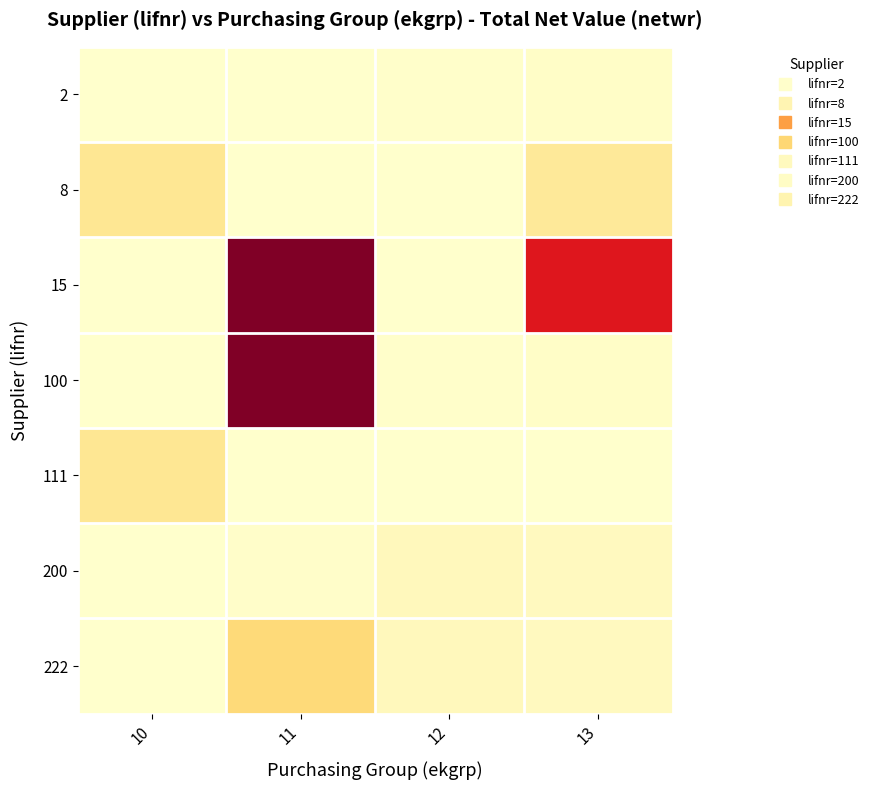

Count the number of categories in the chart.

4